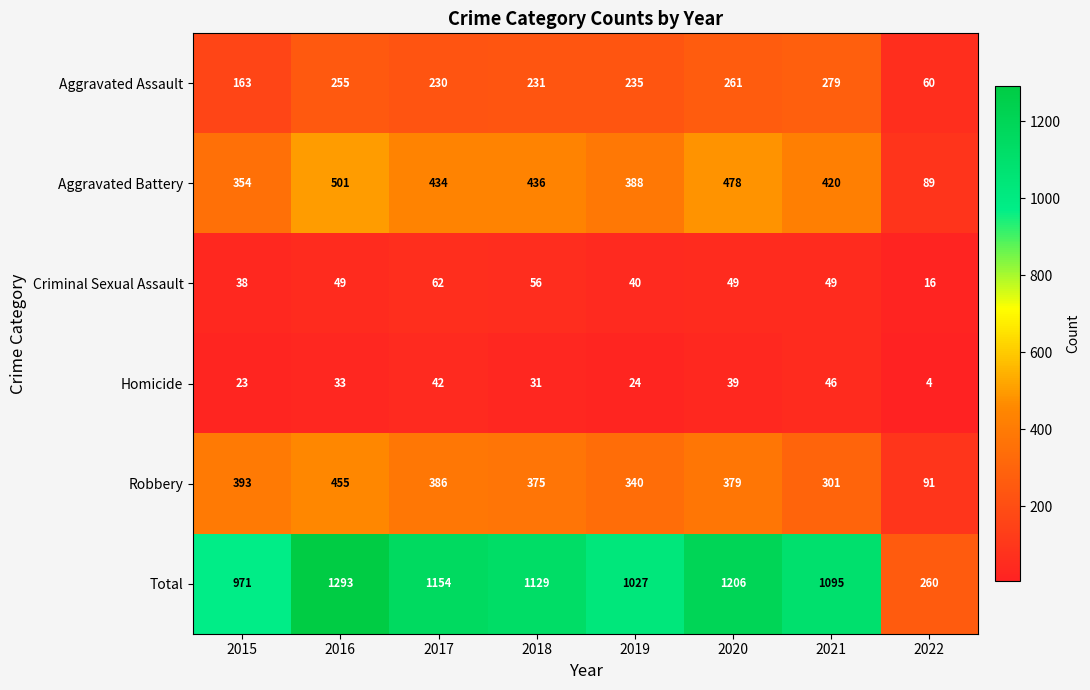

Which series has the largest total across all categories?

Total